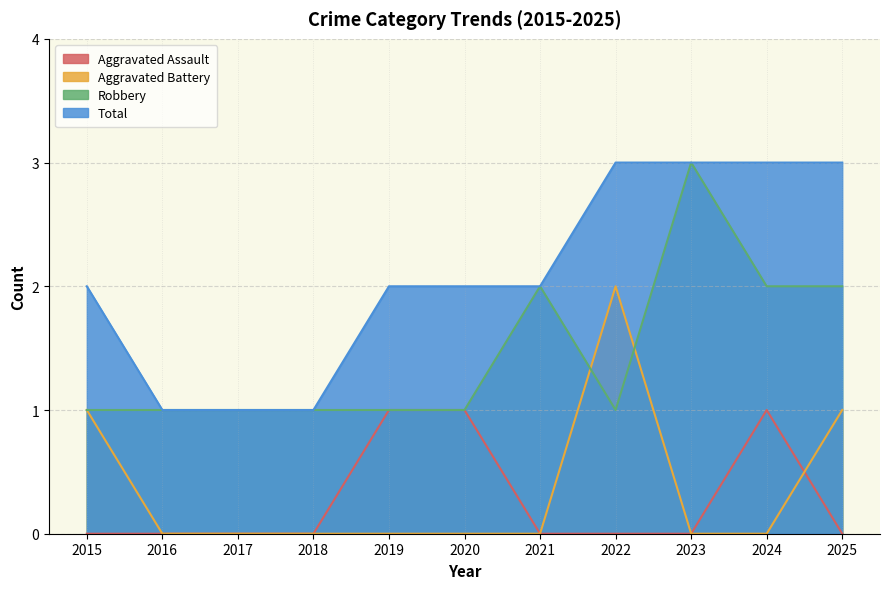

What are all the series names shown in the legend?

Aggravated Assault, Aggravated Battery, Robbery, Total